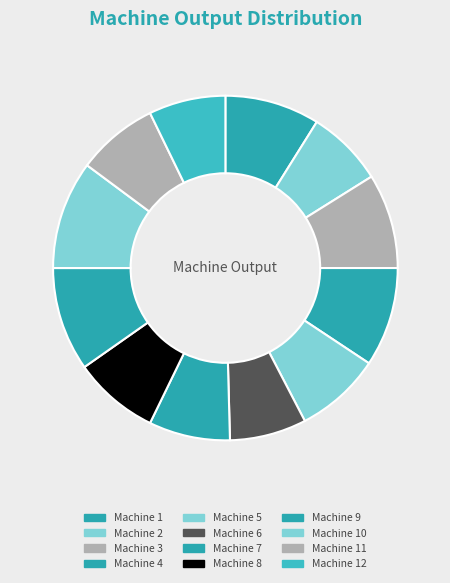

How many segments does this pie chart have?

12